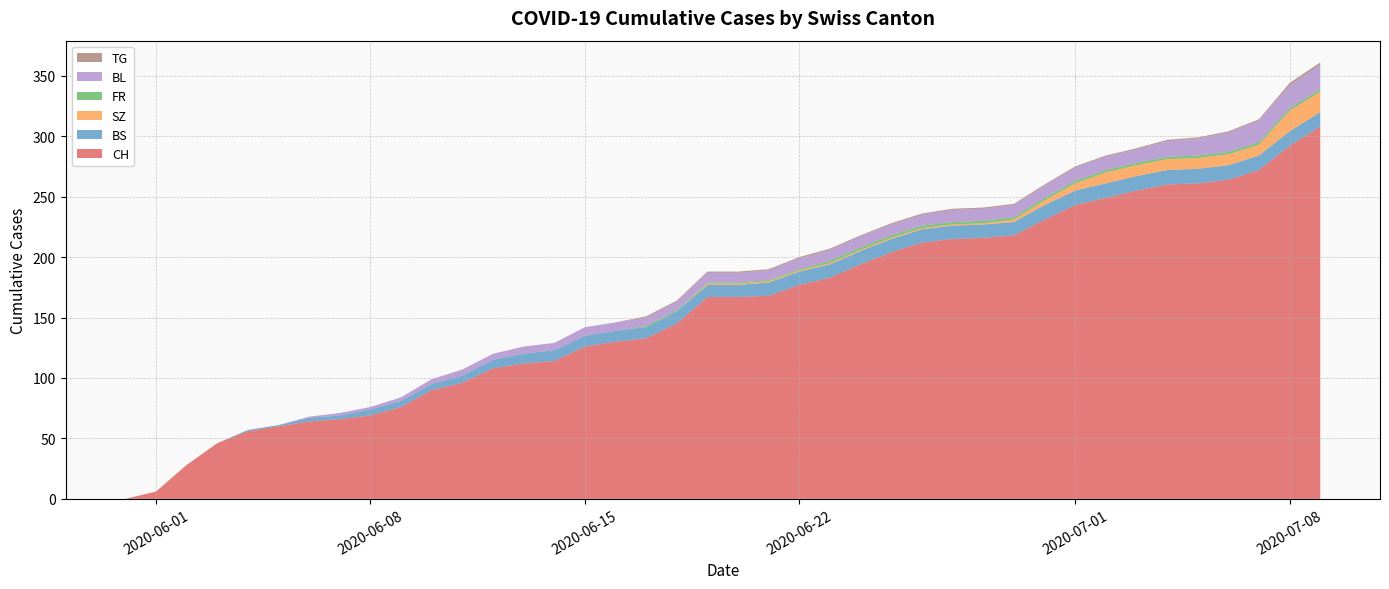

Reading left to right, list all the values displayed in this chart.

CH: 2020-05-31=0	2020-06-01=6	2020-06-02=28	2020-06-03=46	2020-06-04=56	2020-06-05=60	2020-06-06=64	2020-06-07=66	2020-06-08=69	2020-06-09=76	2020-06-10=90	2020-06-11=96	2020-06-12=108	2020-06-13=112	2020-06-14=114	2020-06-15=126	2020-06-16=130	2020-06-17=133	2020-06-18=145	2020-06-19=167	2020-06-20=167	2020-06-21=168	2020-06-22=177	2020-06-23=183	2020-06-24=194	2020-06-25=204	2020-06-26=212	2020-06-27=215	2020-06-28=216	2020-06-29=218	2020-06-30=231	2020-07-01=243	2020-07-02=249	2020-07-03=255	2020-07-04=260	2020-07-05=261	2020-07-06=264	2020-07-07=272	2020-07-08=292	2020-07-09=308
BS: 2020-05-31=0	2020-06-01=0	2020-06-02=0	2020-06-03=0	2020-06-04=1	2020-06-05=1	2020-06-06=3	2020-06-07=3	2020-06-08=5	2020-06-09=5	2020-06-10=5	2020-06-11=6	2020-06-12=7	2020-06-13=8	2020-06-14=9	2020-06-15=9	2020-06-16=9	2020-06-17=9	2020-06-18=10	2020-06-19=10	2020-06-20=10	2020-06-21=11	2020-06-22=11	2020-06-23=11	2020-06-24=11	2020-06-25=11	2020-06-26=11	2020-06-27=11	2020-06-28=11	2020-06-29=11	2020-06-30=12	2020-07-01=12	2020-07-02=12	2020-07-03=12	2020-07-04=12	2020-07-05=12	2020-07-06=12	2020-07-07=12	2020-07-08=12	2020-07-09=12
SZ: 2020-05-31=0	2020-06-01=0	2020-06-02=0	2020-06-03=0	2020-06-04=0	2020-06-05=0	2020-06-06=0	2020-06-07=0	2020-06-08=0	2020-06-09=0	2020-06-10=0	2020-06-11=0	2020-06-12=0	2020-06-13=0	2020-06-14=0	2020-06-15=0	2020-06-16=0	2020-06-17=0	2020-06-18=0	2020-06-19=1	2020-06-20=1	2020-06-21=1	2020-06-22=1	2020-06-23=1	2020-06-24=1	2020-06-25=1	2020-06-26=1	2020-06-27=1	2020-06-28=1	2020-06-29=2	2020-06-30=4	2020-07-01=6	2020-07-02=9	2020-07-03=9	2020-07-04=9	2020-07-05=9	2020-07-06=9	2020-07-07=9	2020-07-08=17	2020-07-09=17
FR: 2020-05-31=0	2020-06-01=0	2020-06-02=0	2020-06-03=0	2020-06-04=0	2020-06-05=0	2020-06-06=0	2020-06-07=0	2020-06-08=0	2020-06-09=0	2020-06-10=0	2020-06-11=0	2020-06-12=0	2020-06-13=0	2020-06-14=0	2020-06-15=0	2020-06-16=0	2020-06-17=1	2020-06-18=1	2020-06-19=1	2020-06-20=1	2020-06-21=1	2020-06-22=1	2020-06-23=2	2020-06-24=2	2020-06-25=2	2020-06-26=2	2020-06-27=2	2020-06-28=2	2020-06-29=2	2020-06-30=2	2020-07-01=2	2020-07-02=2	2020-07-03=2	2020-07-04=2	2020-07-05=2	2020-07-06=2	2020-07-07=2	2020-07-08=2	2020-07-09=2
BL: 2020-05-31=0	2020-06-01=0	2020-06-02=0	2020-06-03=0	2020-06-04=0	2020-06-05=0	2020-06-06=1	2020-06-07=2	2020-06-08=2	2020-06-09=3	2020-06-10=4	2020-06-11=5	2020-06-12=5	2020-06-13=6	2020-06-14=6	2020-06-15=7	2020-06-16=7	2020-06-17=7	2020-06-18=7	2020-06-19=8	2020-06-20=8	2020-06-21=8	2020-06-22=9	2020-06-23=9	2020-06-24=9	2020-06-25=9	2020-06-26=9	2020-06-27=10	2020-06-28=10	2020-06-29=10	2020-06-30=10	2020-07-01=11	2020-07-02=11	2020-07-03=11	2020-07-04=13	2020-07-05=14	2020-07-06=16	2020-07-07=18	2020-07-08=19	2020-07-09=20
TG: 2020-05-31=0	2020-06-01=0	2020-06-02=0	2020-06-03=0	2020-06-04=0	2020-06-05=0	2020-06-06=0	2020-06-07=0	2020-06-08=0	2020-06-09=0	2020-06-10=0	2020-06-11=0	2020-06-12=0	2020-06-13=0	2020-06-14=0	2020-06-15=0	2020-06-16=0	2020-06-17=1	2020-06-18=1	2020-06-19=1	2020-06-20=1	2020-06-21=1	2020-06-22=1	2020-06-23=1	2020-06-24=1	2020-06-25=1	2020-06-26=1	2020-06-27=1	2020-06-28=1	2020-06-29=1	2020-06-30=1	2020-07-01=1	2020-07-02=1	2020-07-03=1	2020-07-04=1	2020-07-05=1	2020-07-06=1	2020-07-07=1	2020-07-08=2	2020-07-09=2